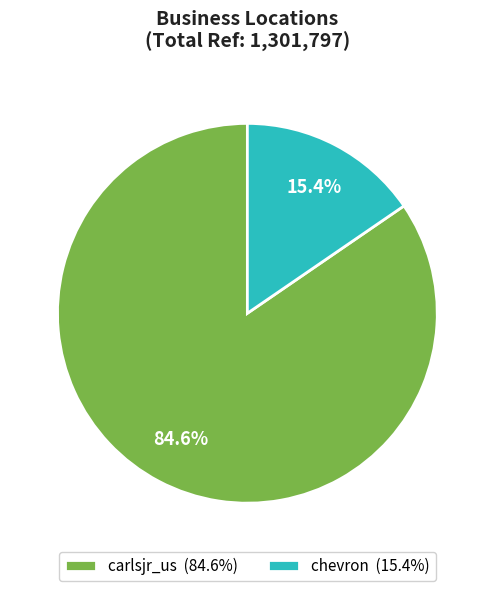

Count the number of slices in the pie.

2